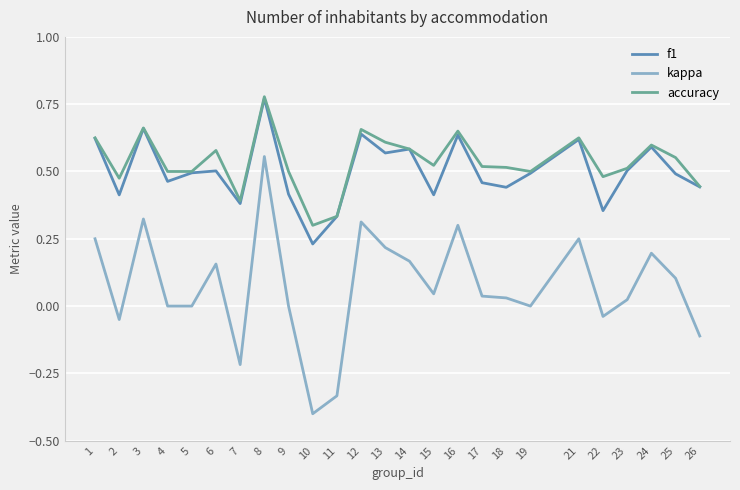

Rank the series at 2 from lowest to highest value.

kappa, f1, accuracy